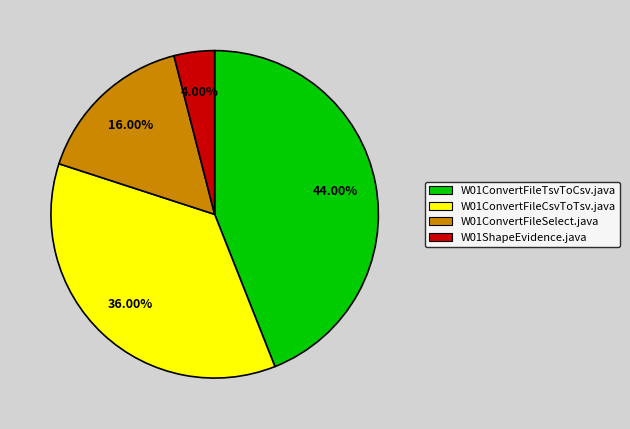

Is W01ConvertFileSelect.java the majority of the pie?

No